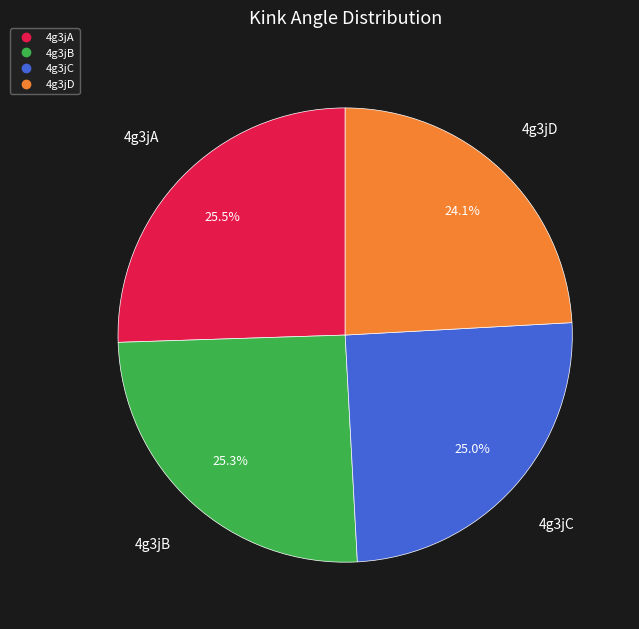

How many segments does this pie chart have?

4